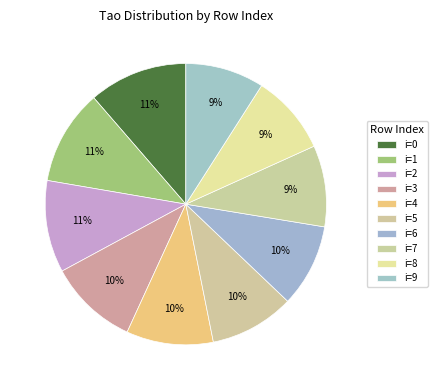

Does i=2 represent more than half of the total?

No